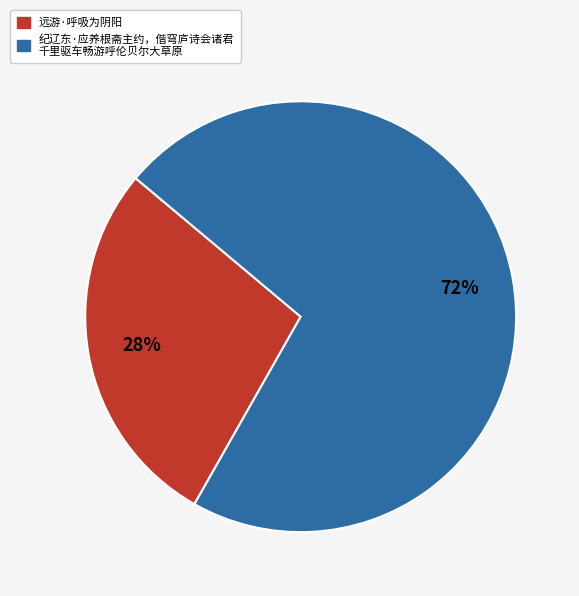

Is there any slice that represents more than half of the pie?

Yes